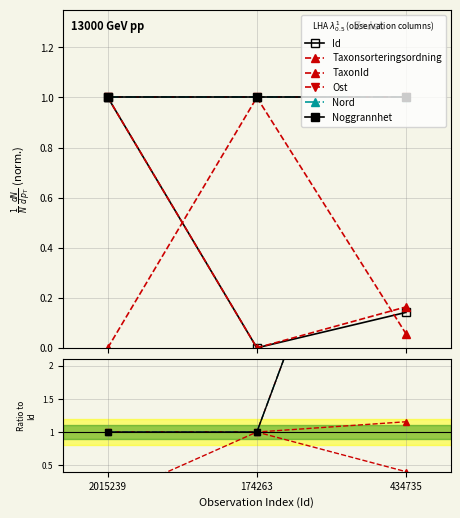

How many lines are shown in the chart?

6